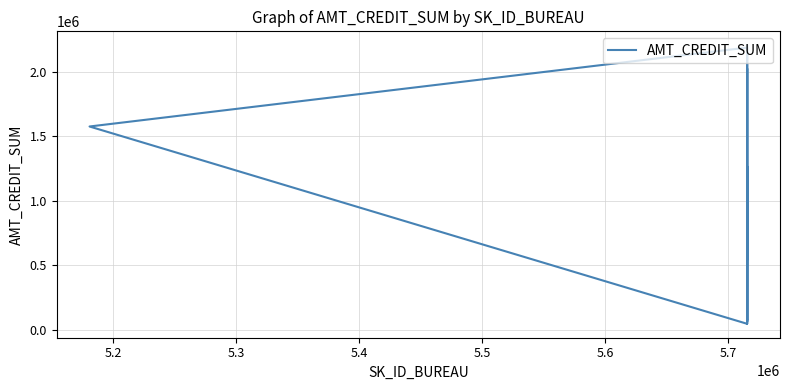

What is the sum of all values?

12093160.5